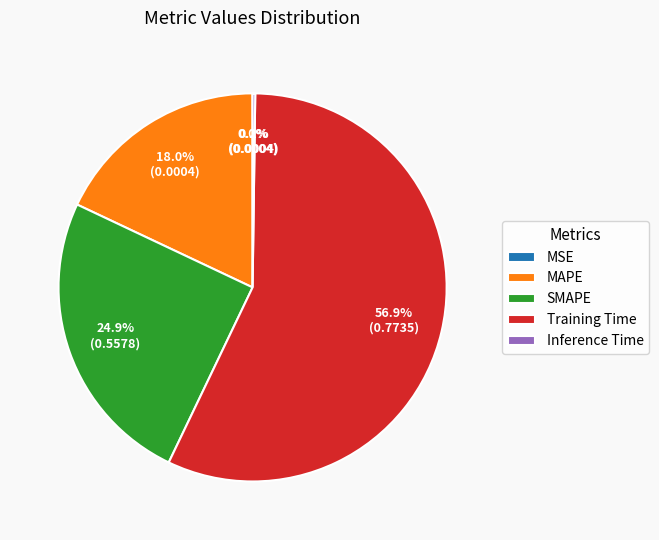

To the nearest percent, what is the difference between the SMAPE and MAPE slice percentages?

7%